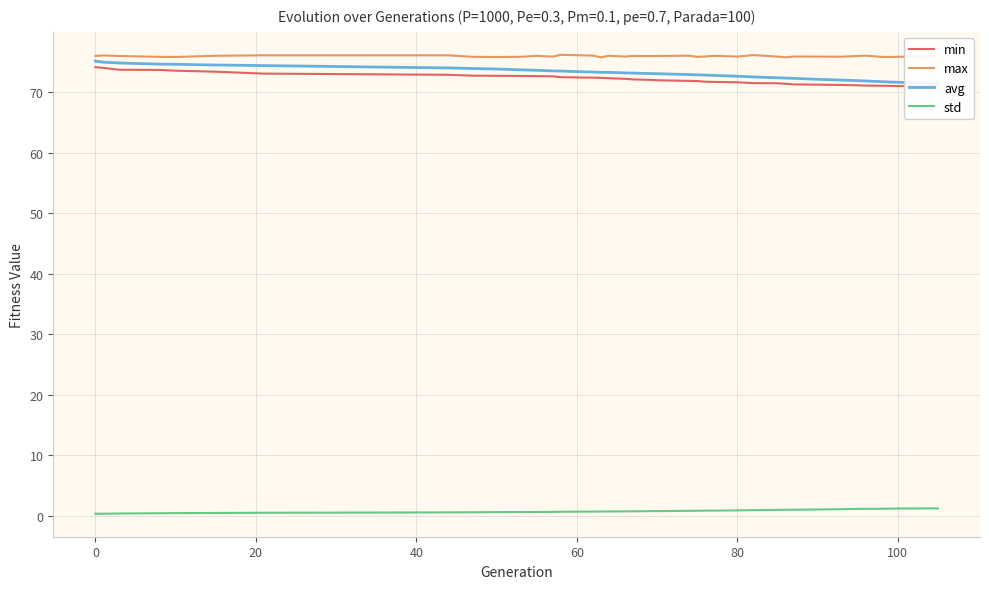

True or false: std and max cross at least once.

False